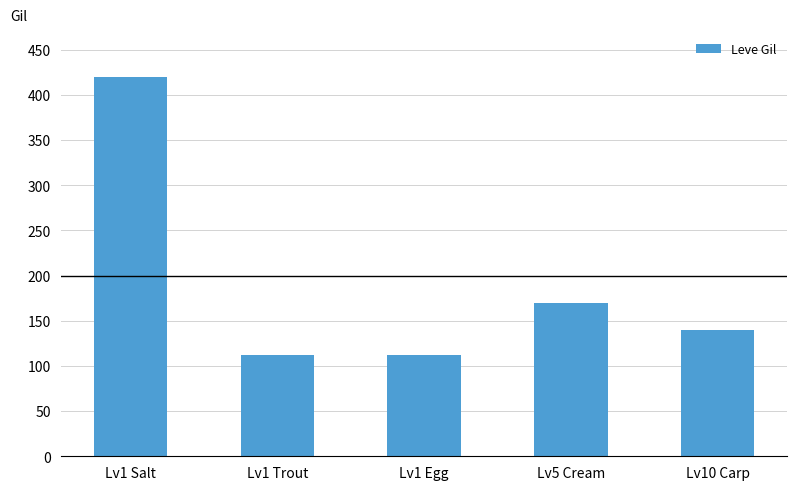

How many values are below 140?

2